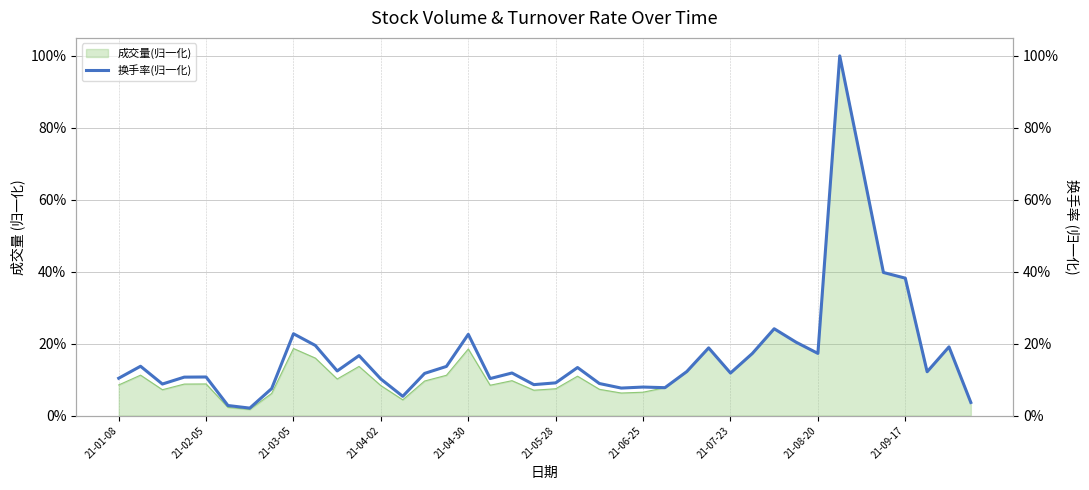

What is the change in value from 33 to 36?

-0.6